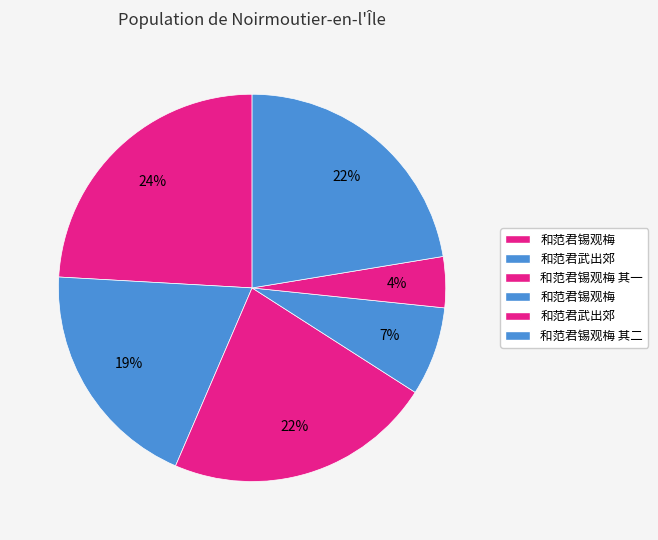

How many segments does this pie chart have?

6